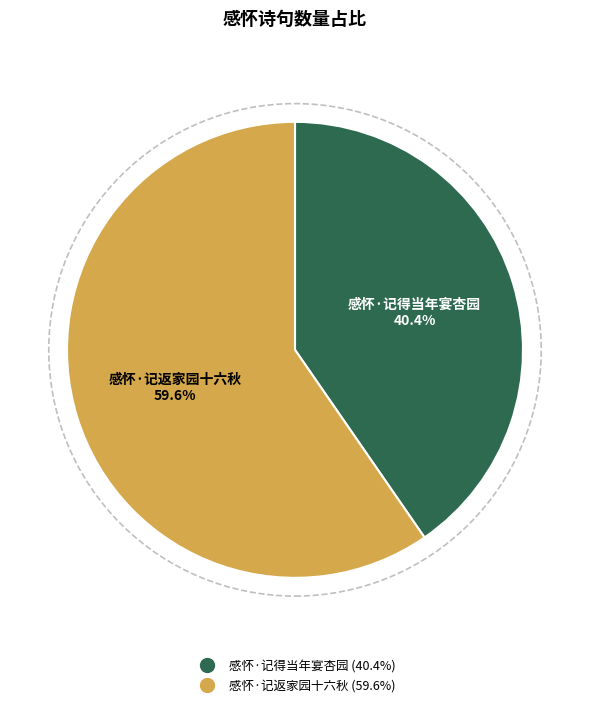

The 感怀·记得当年宴杏园 slice represents 45% of the pie. True or false?

False